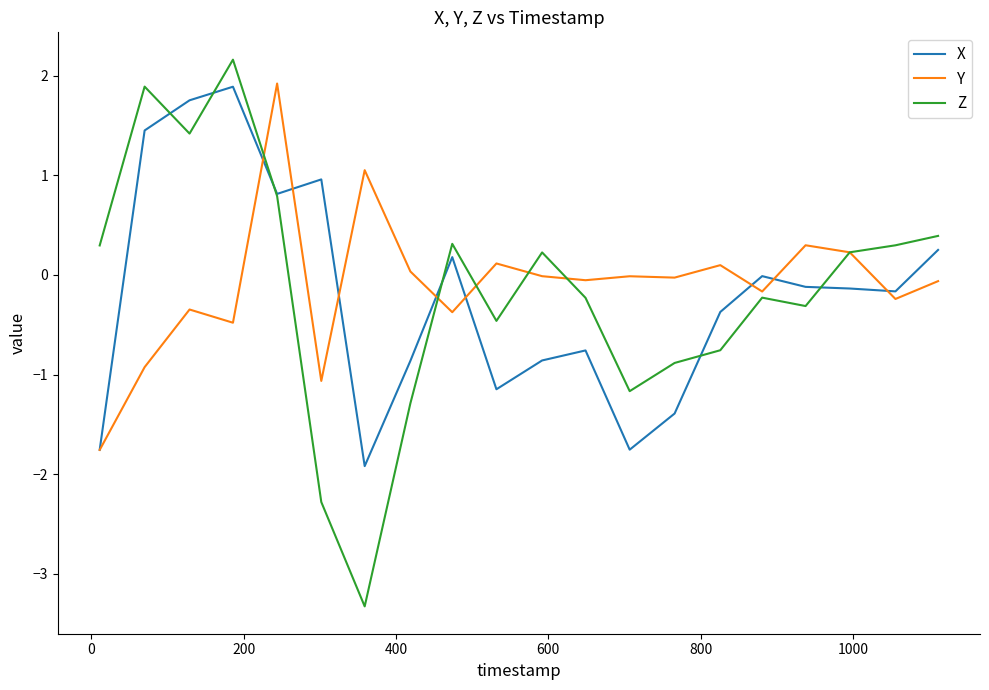

What is the maximum value shown in the chart?

2.2